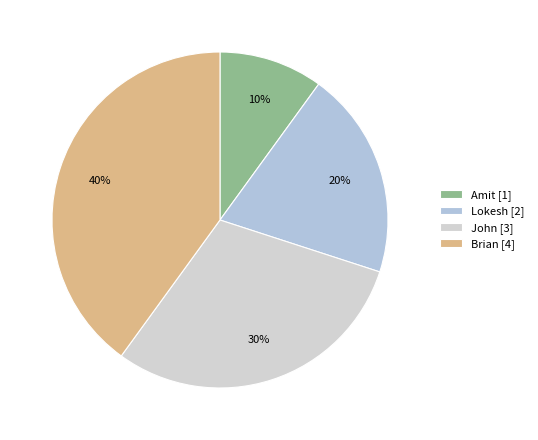

What is the smallest slice in the pie chart?

Amit